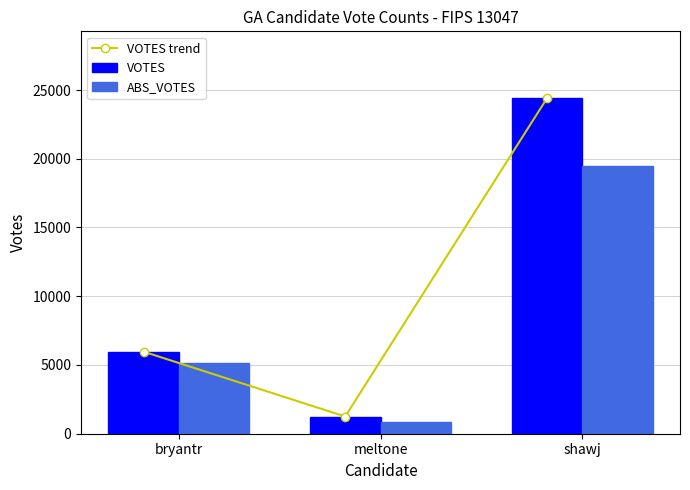

What is the difference between the VOTES values at shawj and bryantr?

18421